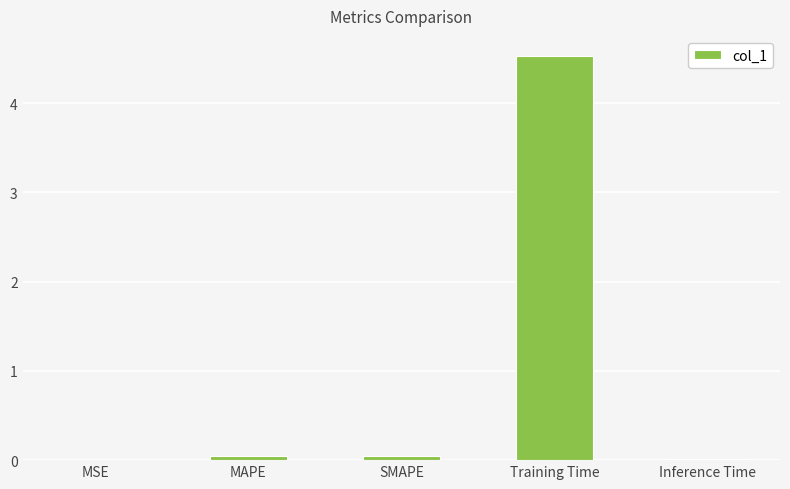

Between MAPE and Training Time, which is larger?

Training Time